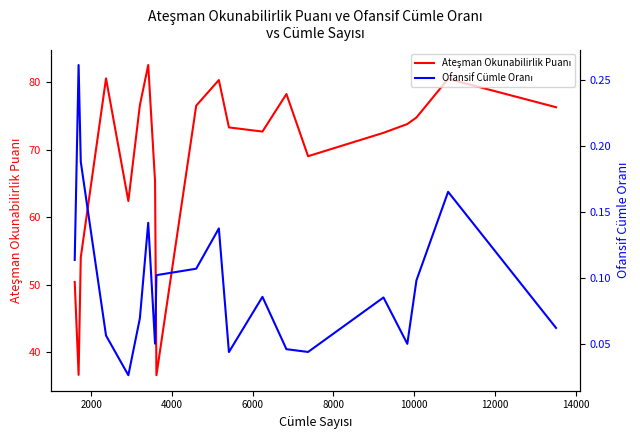

How many lines are shown in the chart?

2